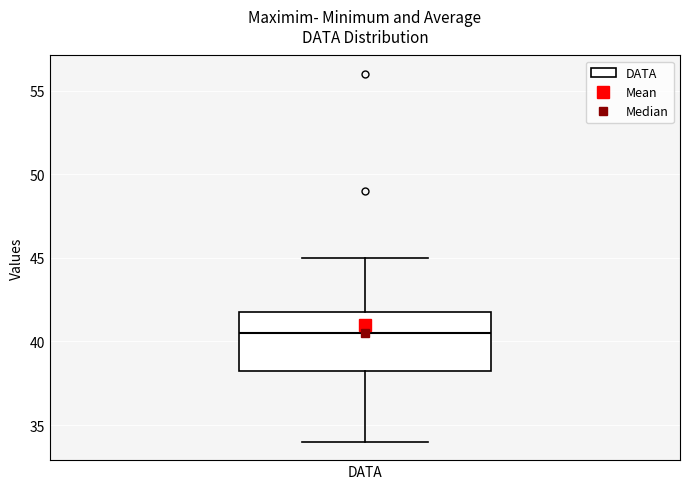

Where does the median line of the box for DATA sit on the y-axis? The values are not printed on the chart, so give them approximately, as read against the axis.

40.5